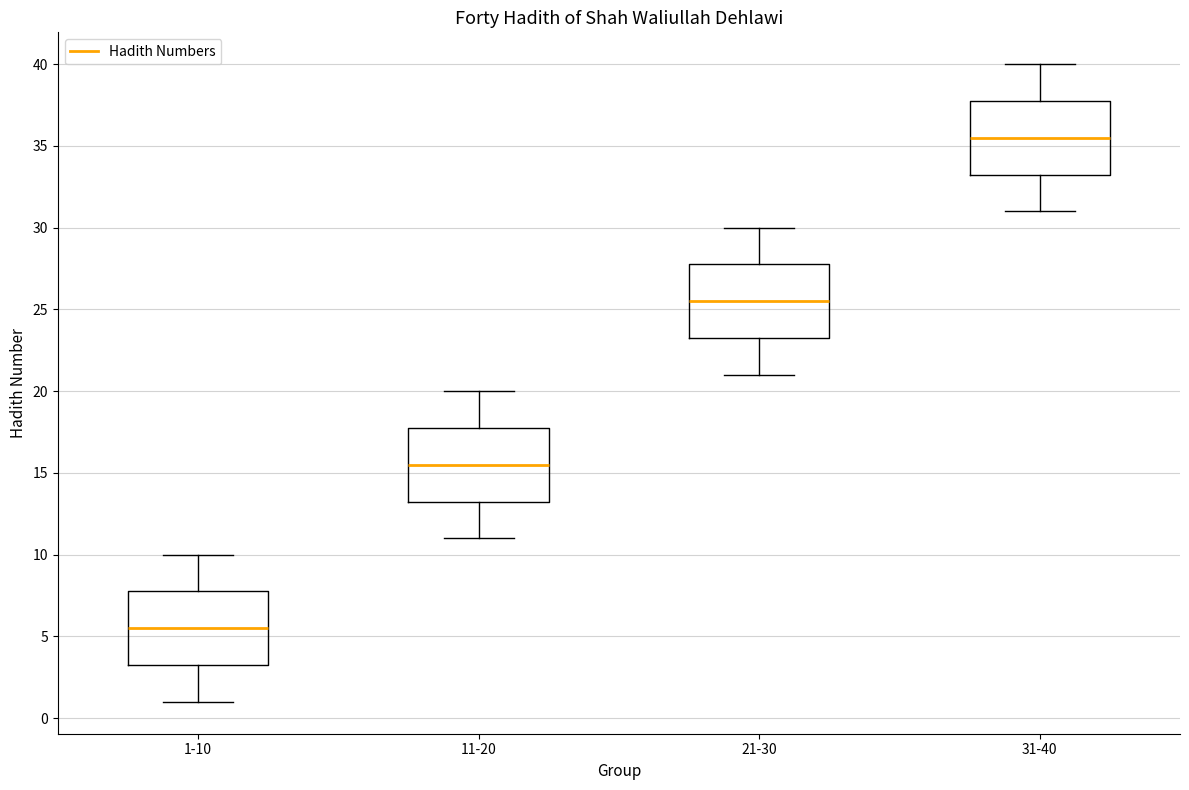

Reading left to right, transcribe this box plot: for each box, give where its median line is, the range the box spans, and where its two whiskers end, as read against the y-axis. The values are not printed on the chart, so give them approximately, as read against the axis.

1-10: median 5.5, box 3.5 to 8.0, whiskers 1.0 to 10.0
11-20: median 15.5, box 13.5 to 18.0, whiskers 11.0 to 20.0
21-30: median 25.5, box 23.5 to 28.0, whiskers 21.0 to 30.0
31-40: median 35.5, box 33.5 to 38.0, whiskers 31.0 to 40.0